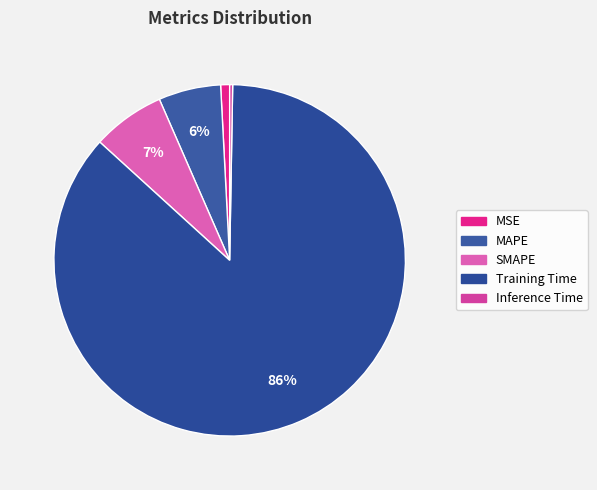

What percentage do SMAPE and Training Time together represent?

93.2%